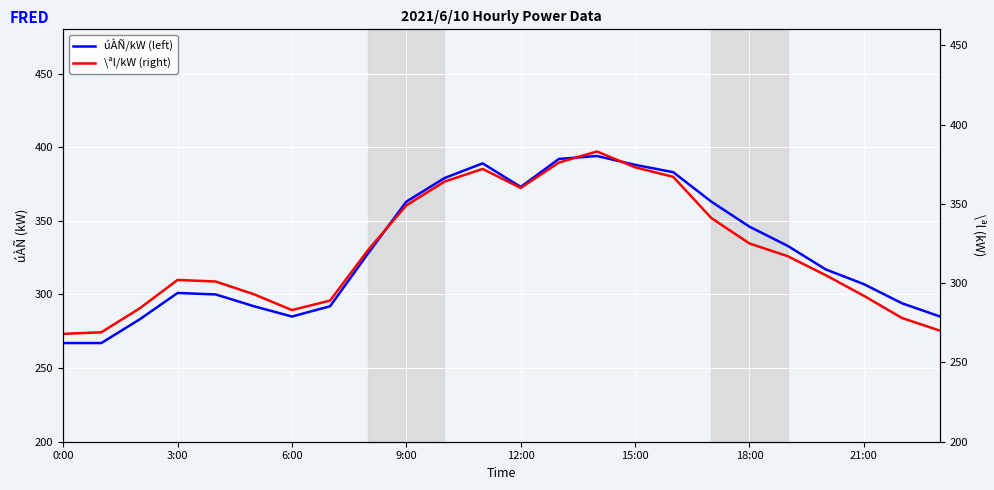

True or false: \ªl/kW (right) has more than 0 interior local peaks.

True